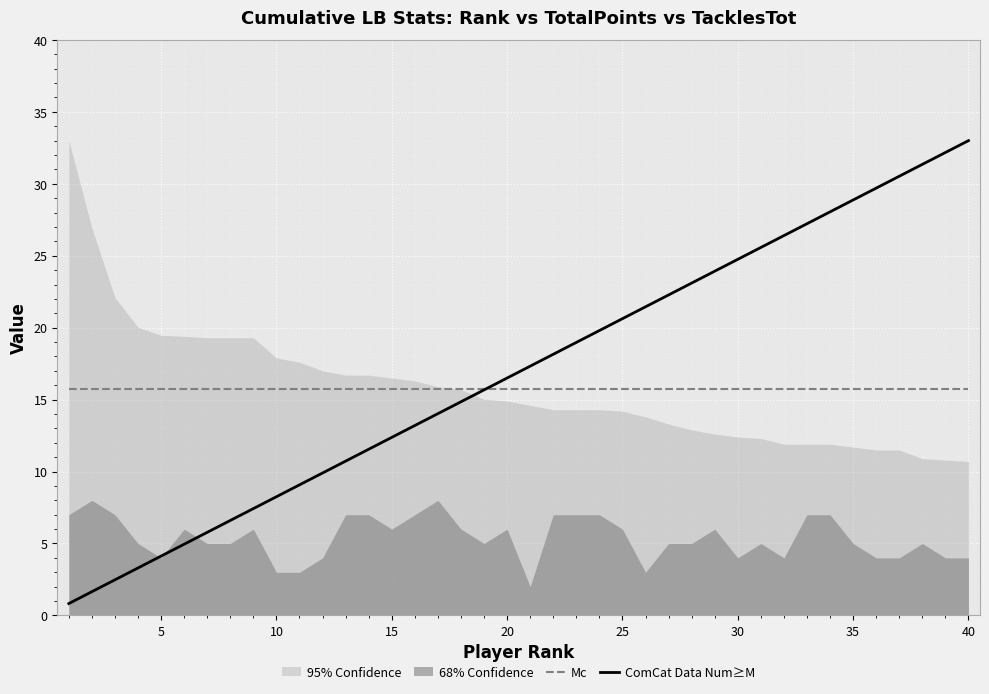

What value does the Mc series have at 35?

15.8